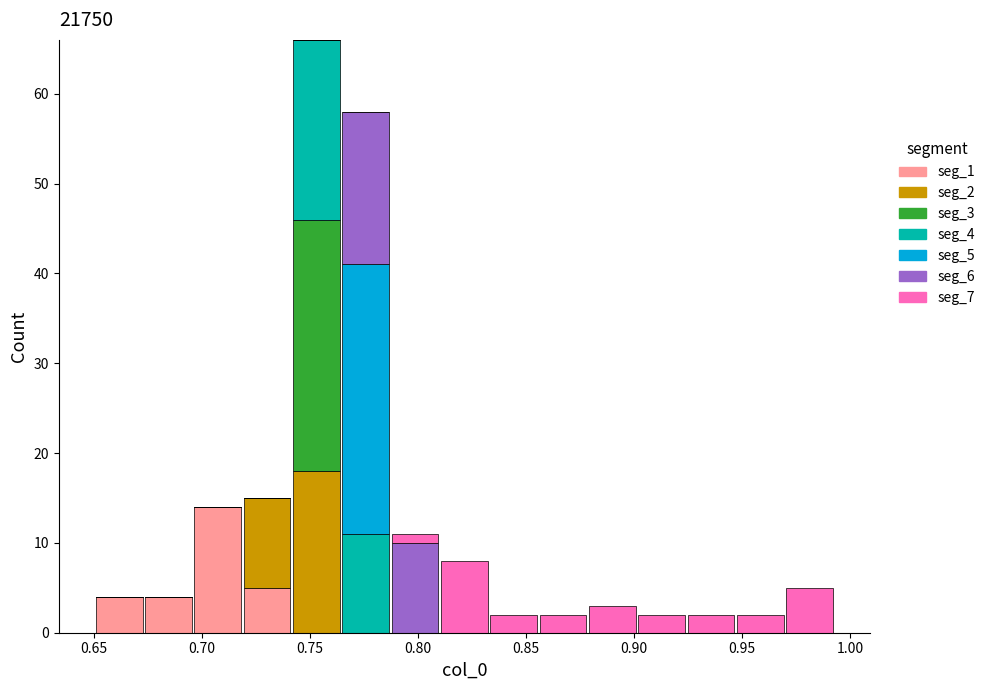

Reading left to right, transcribe this chart: for each stacked bar, give the range it covers on the x-axis and its total height. Neither the bar edges nor the heights are printed on the chart, so give them approximately, as read against the axes.

0.650 to 0.675: 4
0.675 to 0.695: 4
0.695 to 0.720: 14
0.720 to 0.740: 15
0.740 to 0.765: 66
0.765 to 0.785: 58
0.785 to 0.810: 11
0.810 to 0.835: 8
0.835 to 0.855: 2
0.855 to 0.880: 2
0.880 to 0.900: 3
0.900 to 0.925: 2
0.925 to 0.945: 2
0.945 to 0.970: 2
0.970 to 0.995: 5